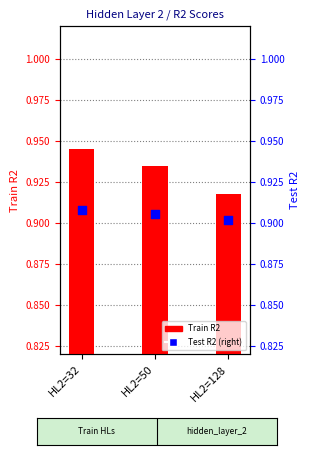

What are all the series names shown in the legend?

Train R2, Test R2 (right)